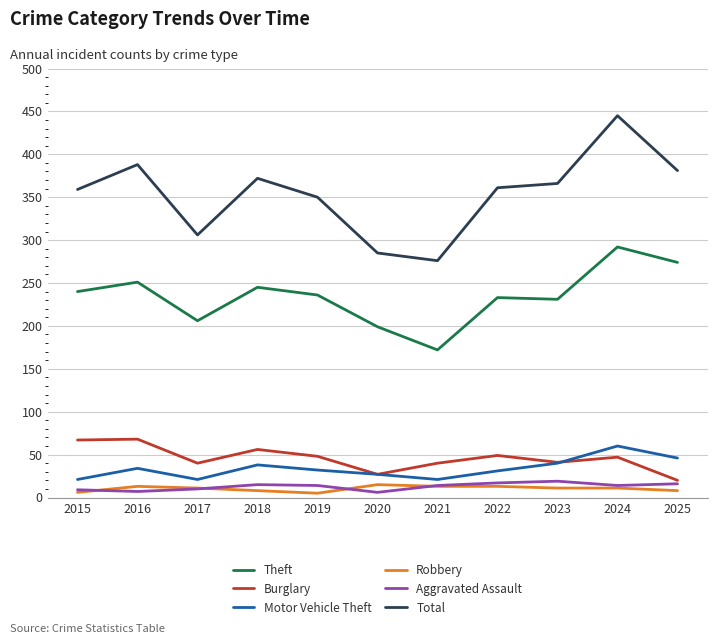

In Motor Vehicle Theft, how many points are higher than both neighbors (excluding endpoints)?

3